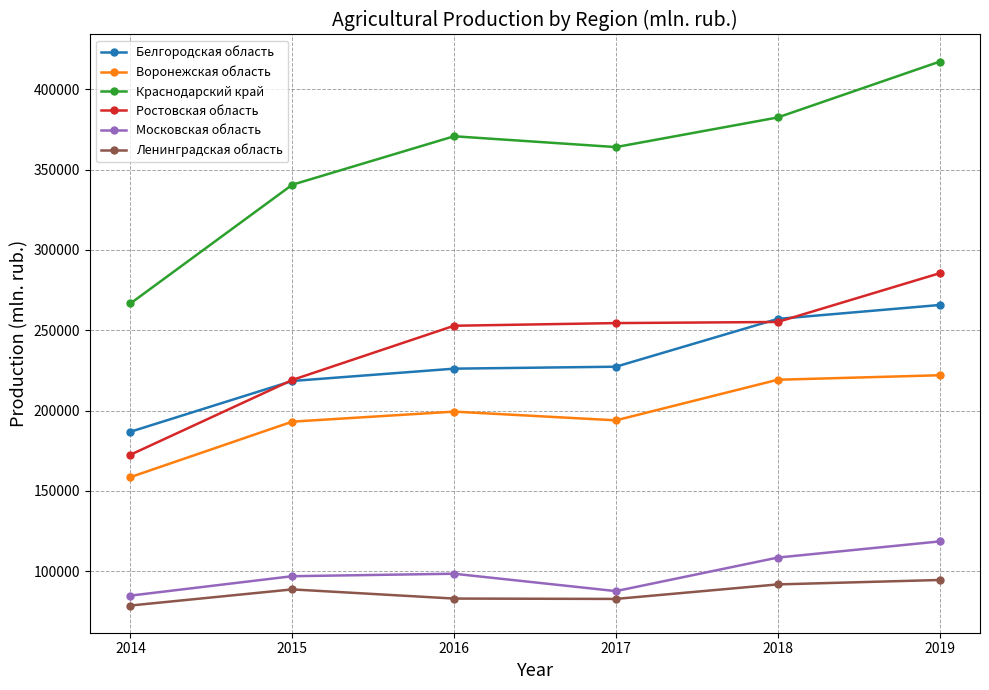

Rank the series at 2014 from highest to lowest value.

Краснодарский край, Белгородская область, Ростовская область, Воронежская область, Московская область, Ленинградская область